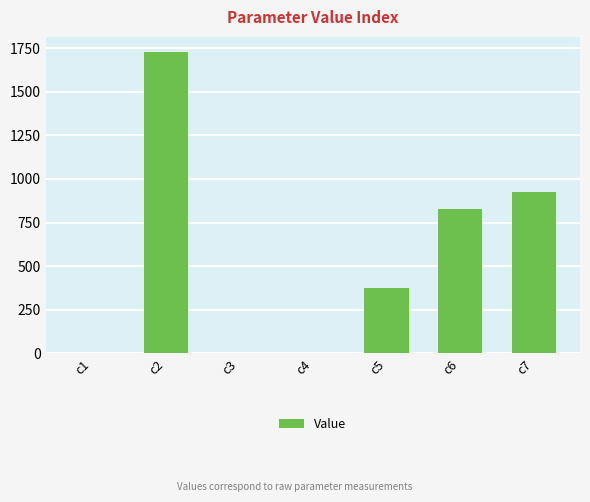

Are the bars horizontal?

No